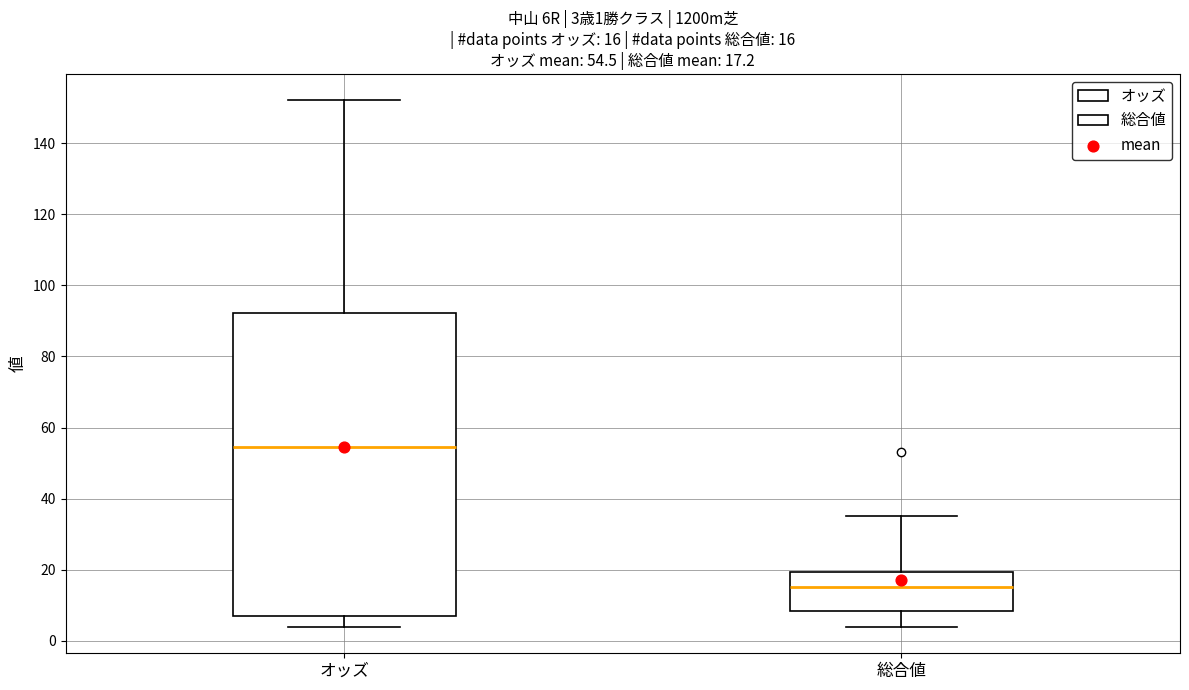

Comparing the boxes themselves (not the whiskers), which one is the tallest?

オッズ